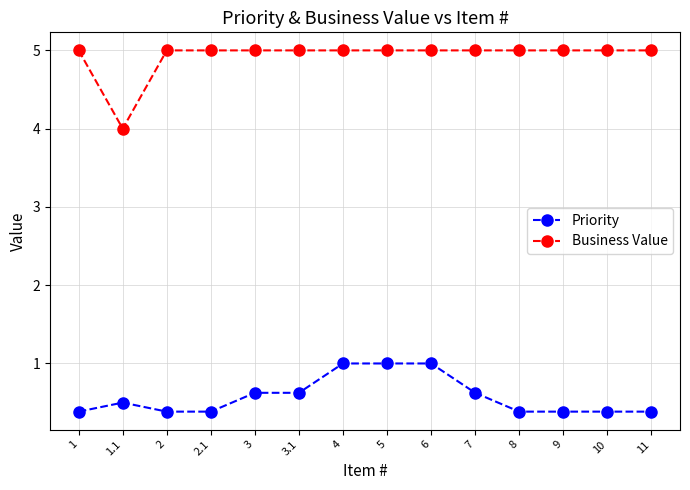

What is the label of the 14th point from the right?

1